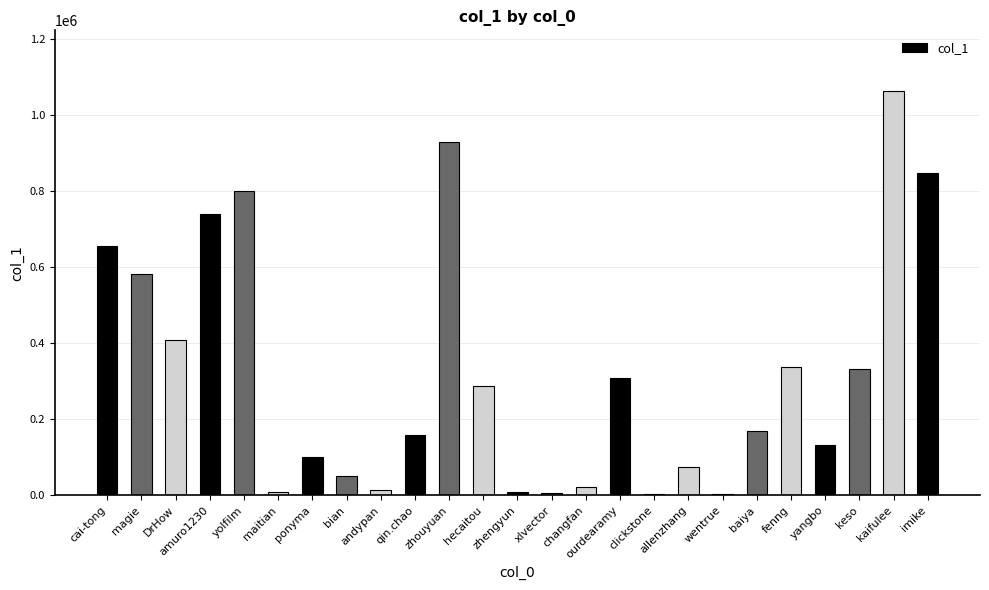

At which category does the chart reach its peak across all series?

kaifulee